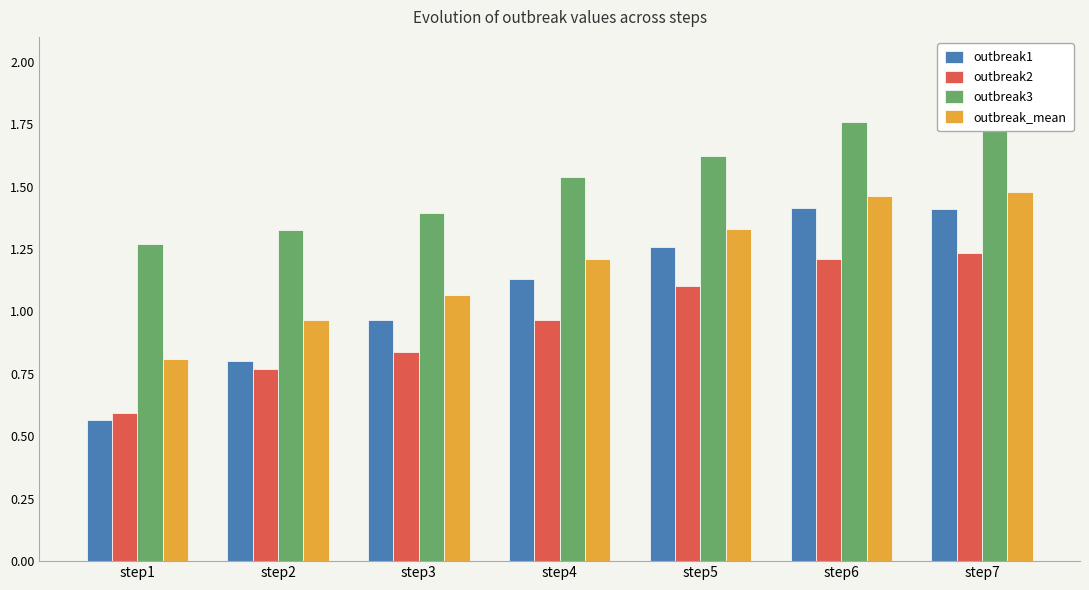

What is the lowest value of the outbreak3 series?

1.3